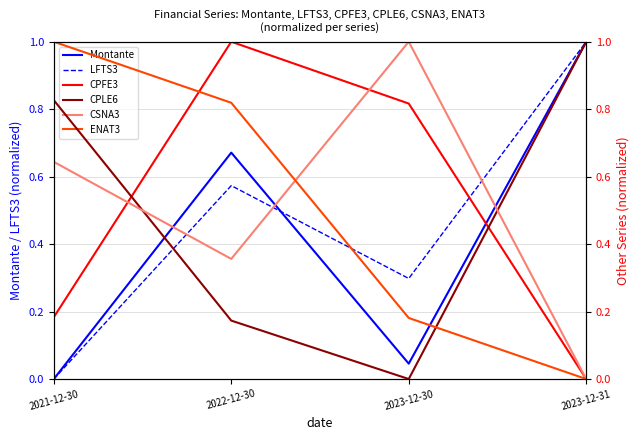

Is this an area chart (filled region under the line)?

No